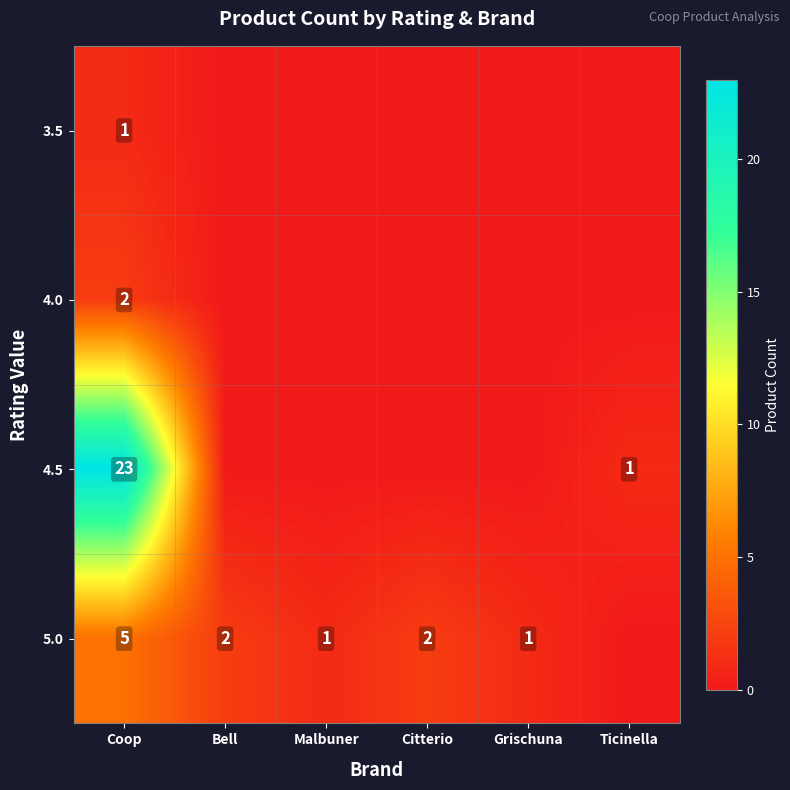

The value of 5.0 at Grischuna is 0. True or false?

False